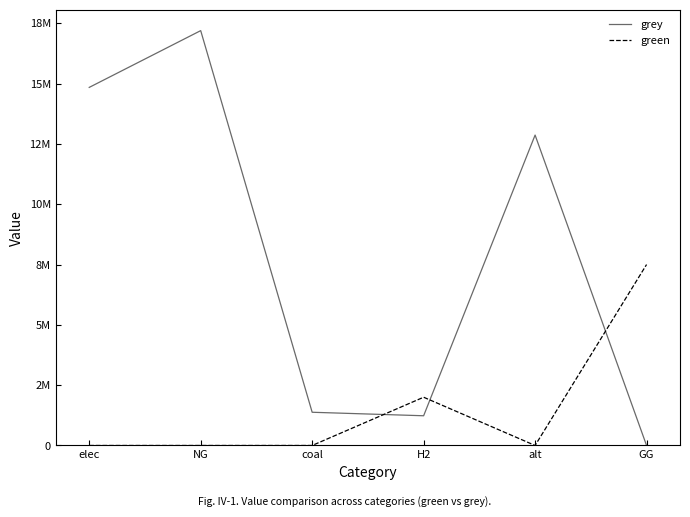

Where do grey and green first cross each other?

coal and H2